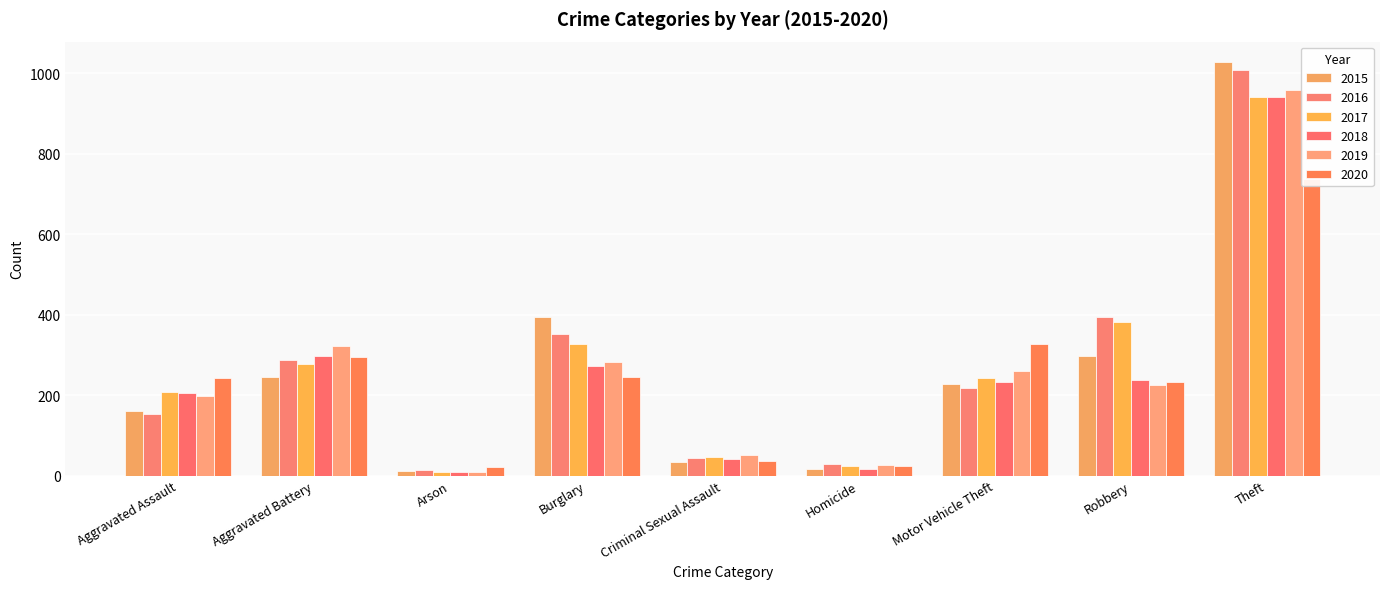

What is the maximum value for 2016?

1009